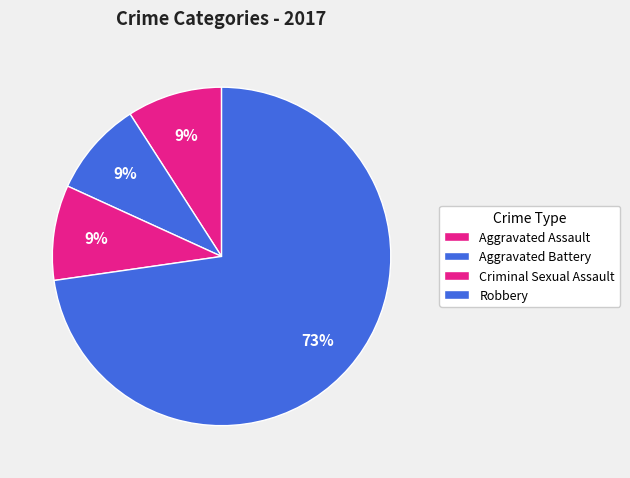

How many segments does this pie chart have?

4